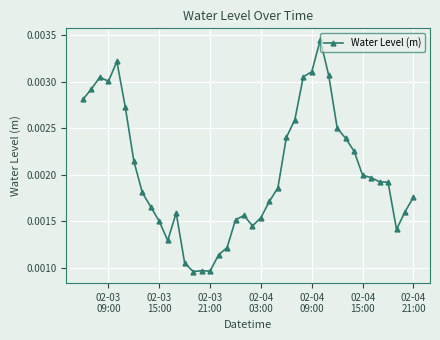

Does the chart have visible grid lines?

Yes